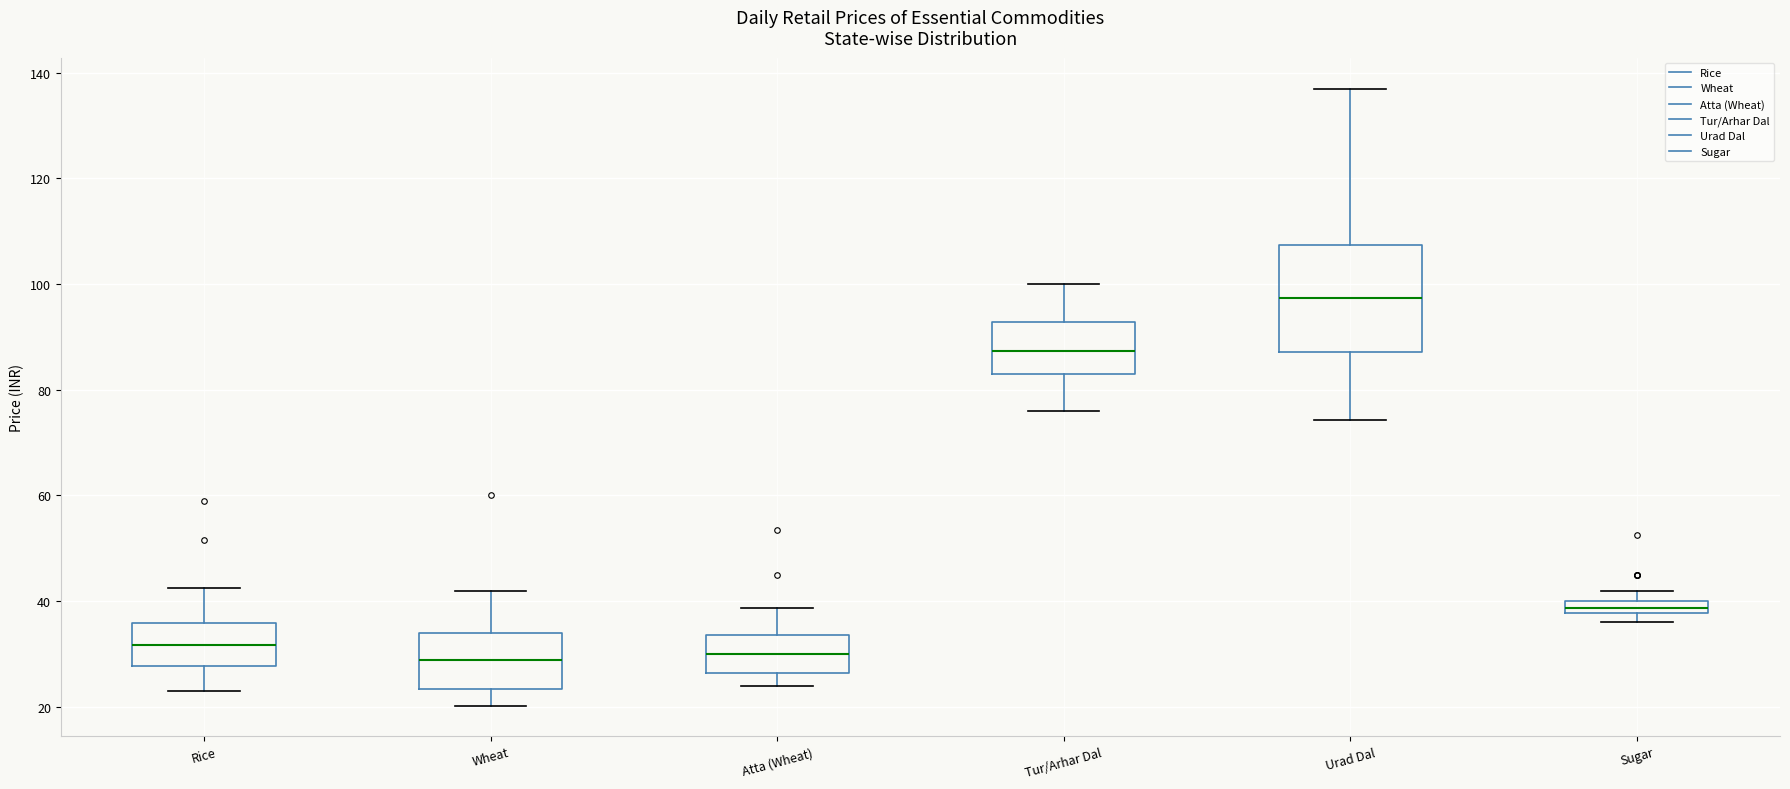

Where is the lower edge of the box for Sugar on the y-axis? The values are not printed on the chart, so give them approximately, as read against the axis.

38